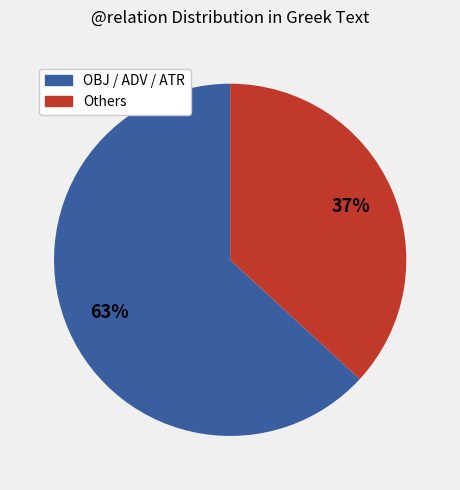

Does any single category account for the majority?

Yes